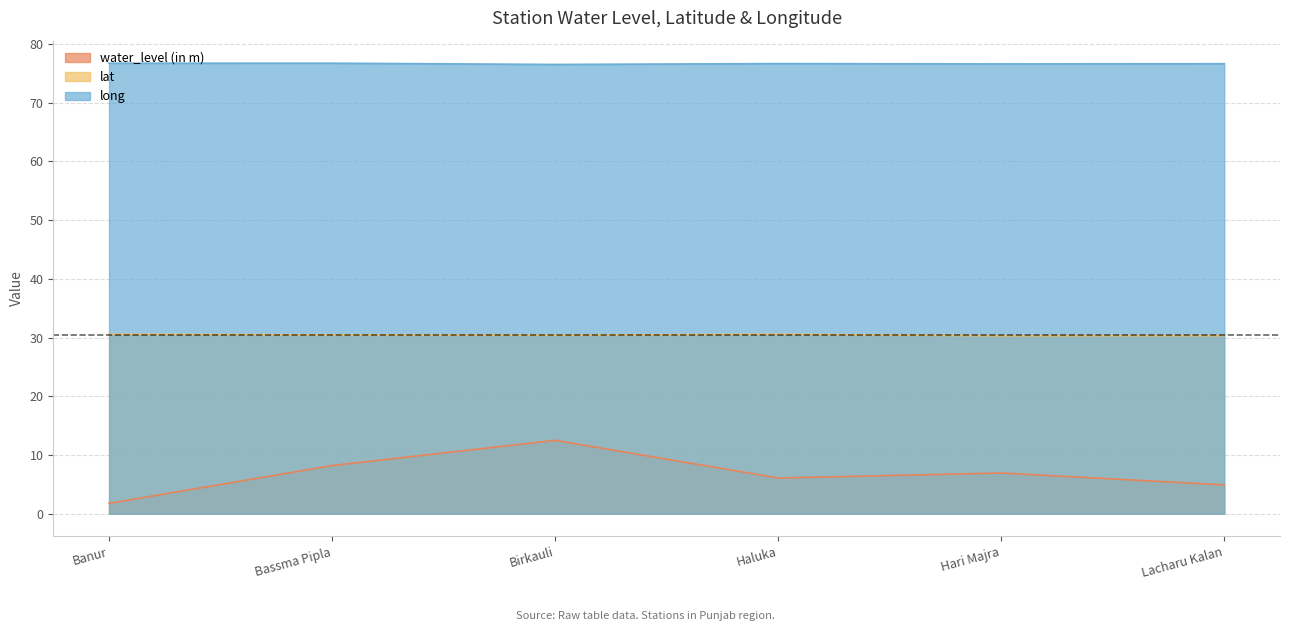

What is the lowest value of the water_level (in m) series?

1.8